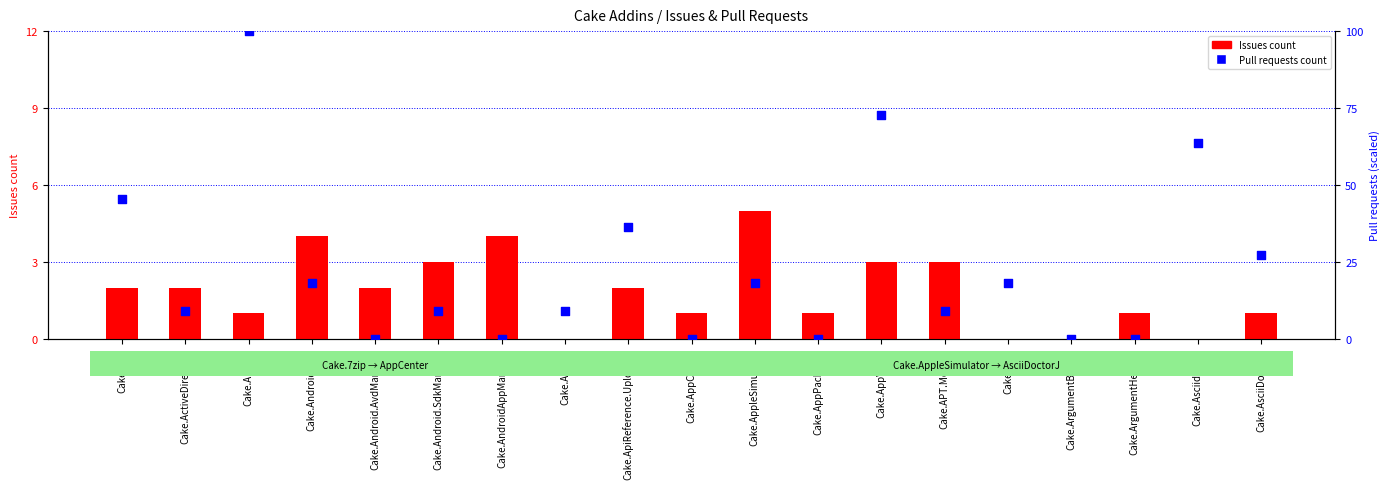

What is the total value across all series at Cake.AppCenter?

1.0